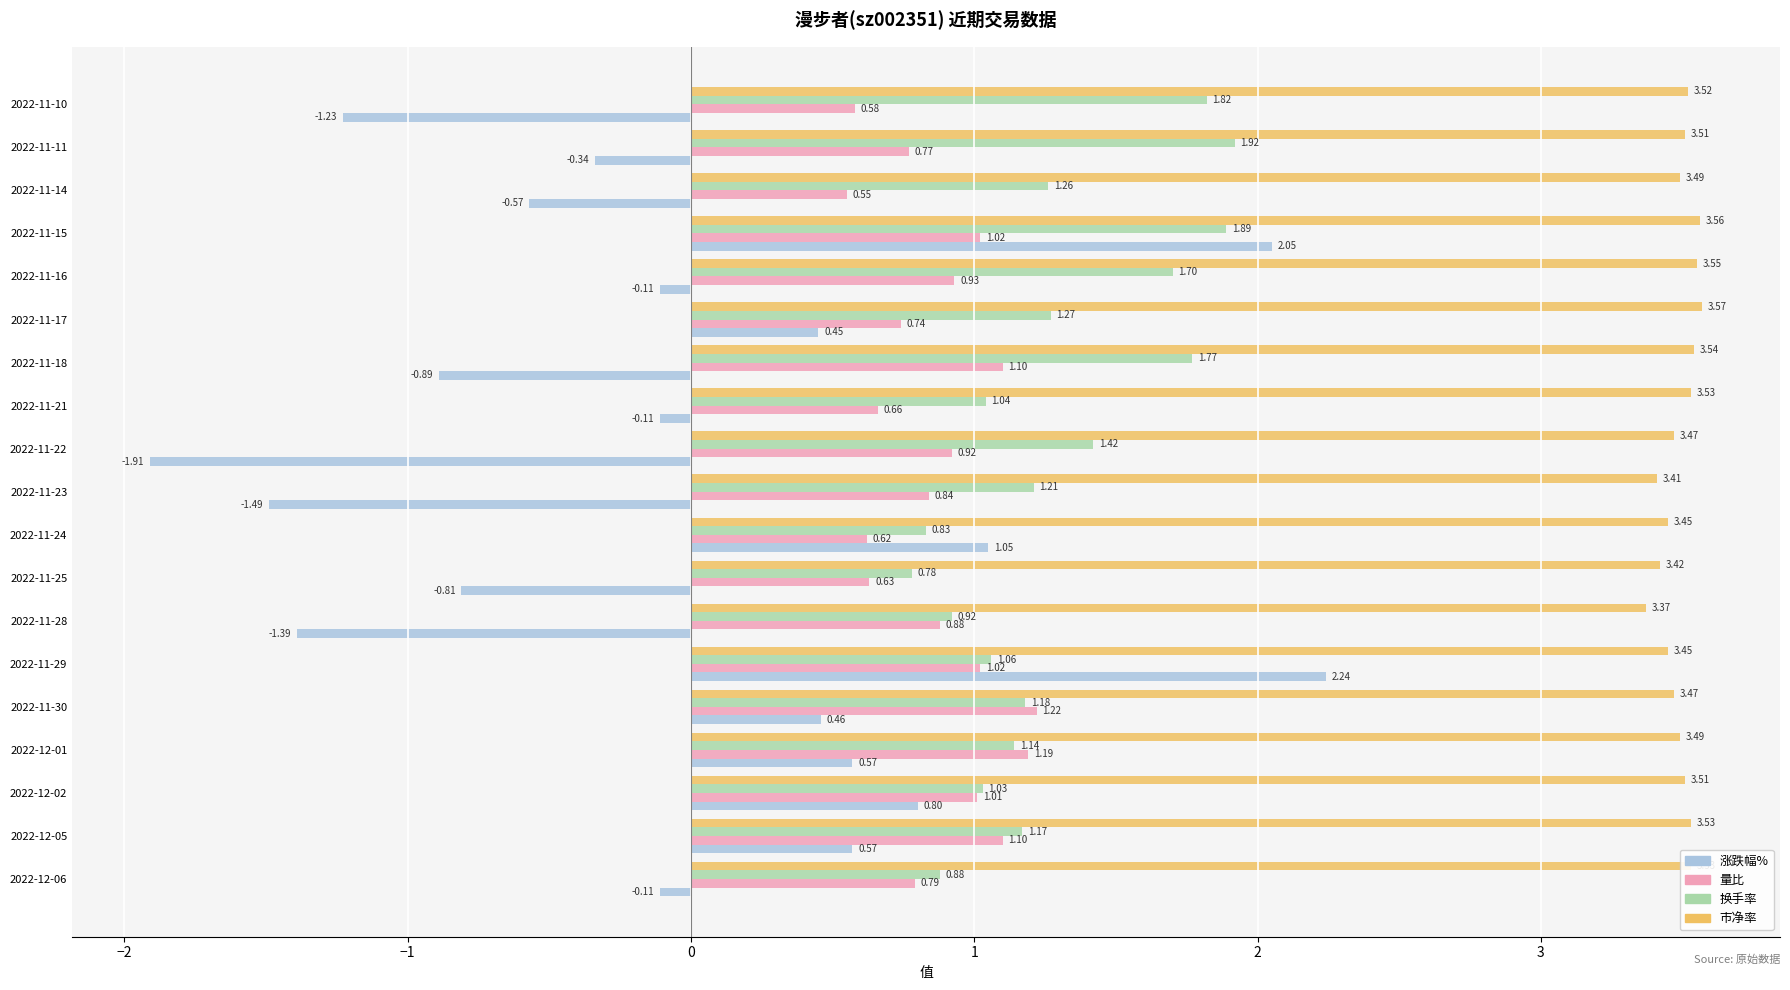

List the series in order of their peak value, highest first.

市净率, 涨跌幅%, 换手率, 量比